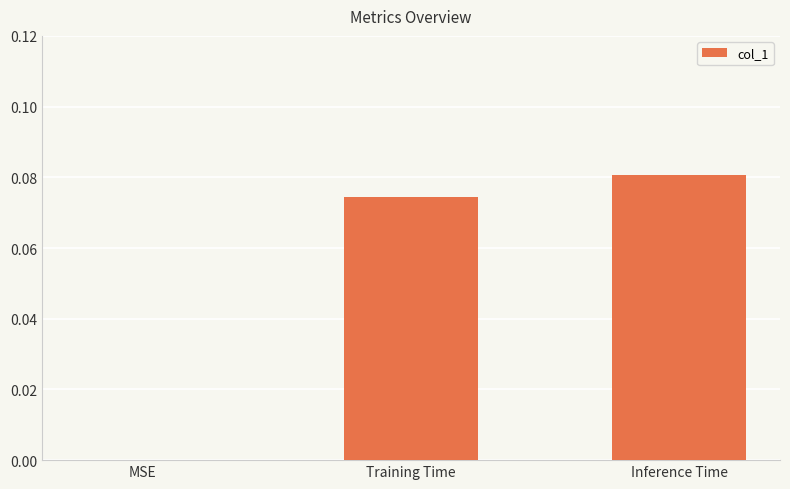

Between Inference Time and MSE, which is larger?

Inference Time